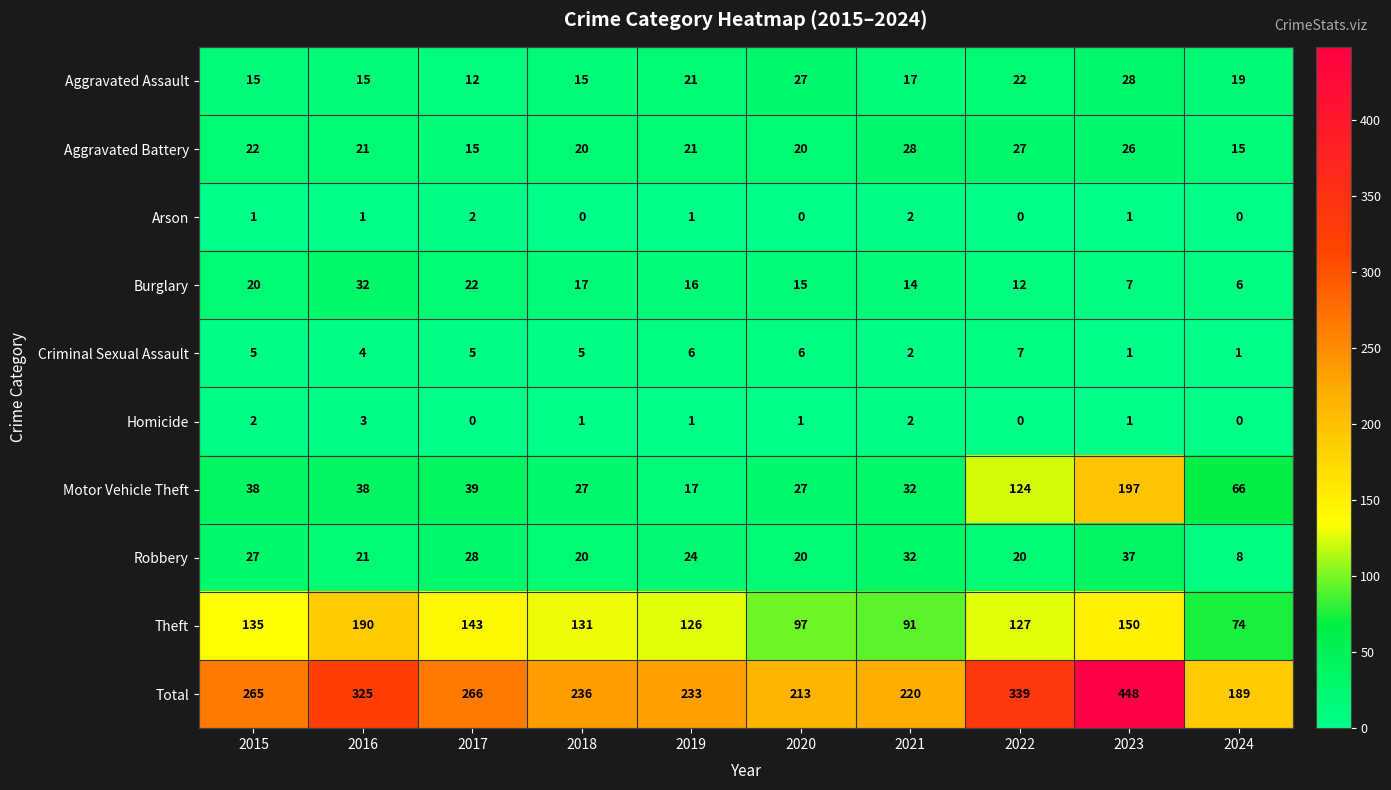

At which category is the sum across all series the highest?

2023